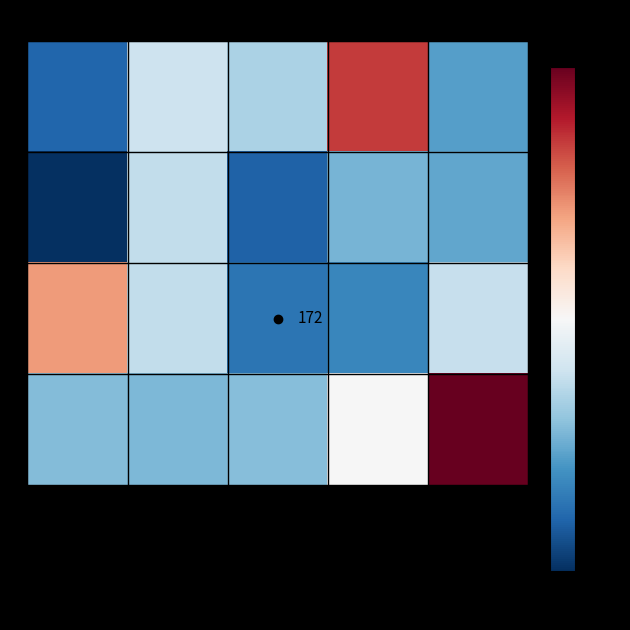

True or false: 2 has a value of -0.0 at 1.

False